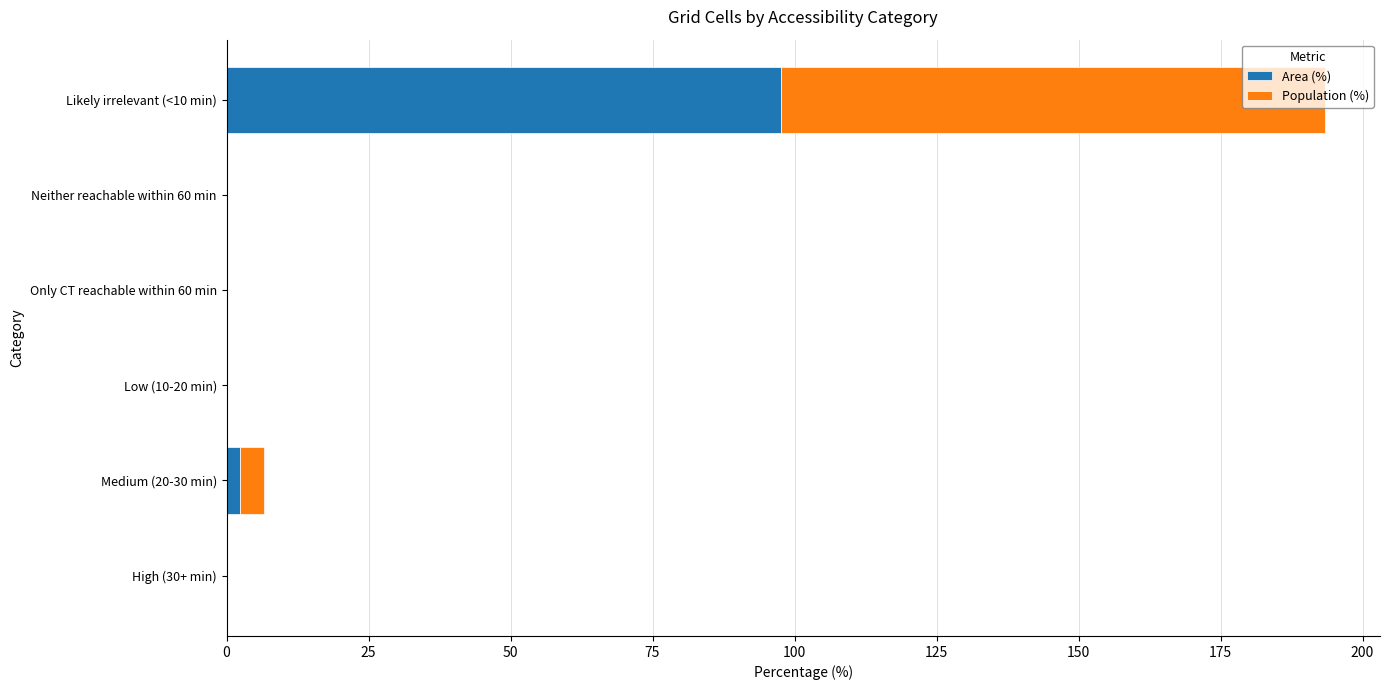

The Area (%) series shows 64.6 at Low (10-20 min). True or false?

False